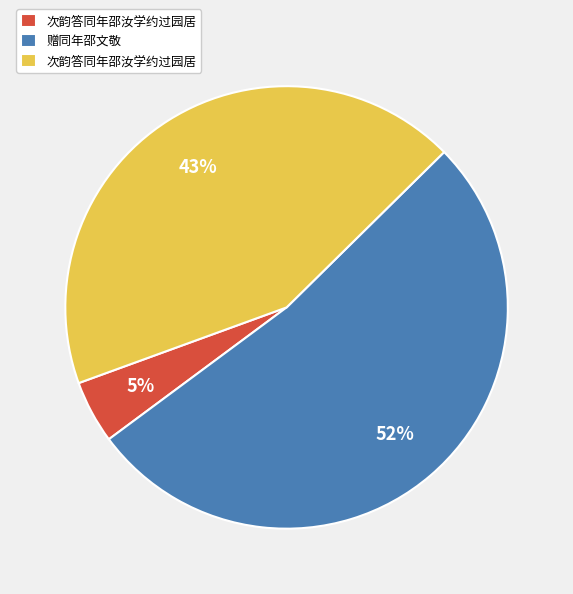

Is there a majority slice in this chart?

Yes